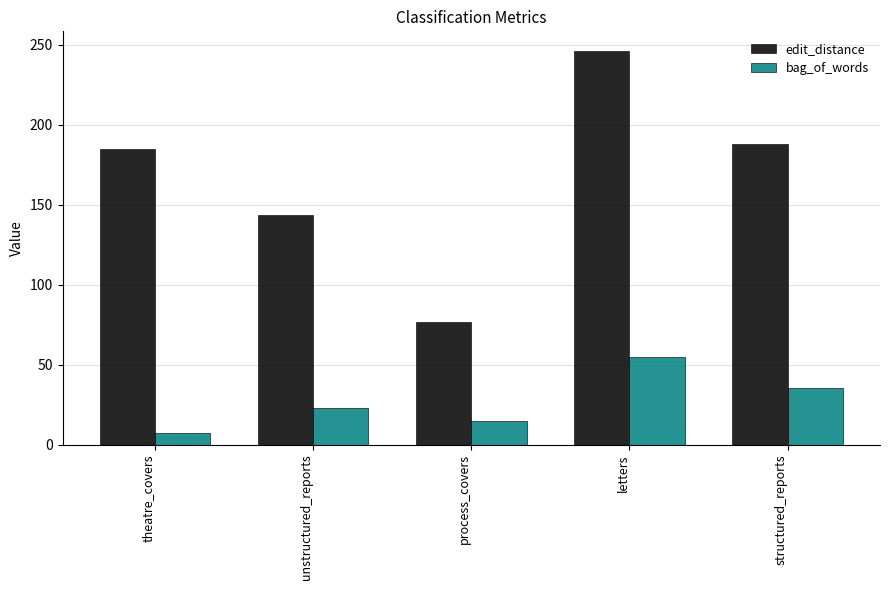

What is the label of the 5th bar from the right?

theatre_covers